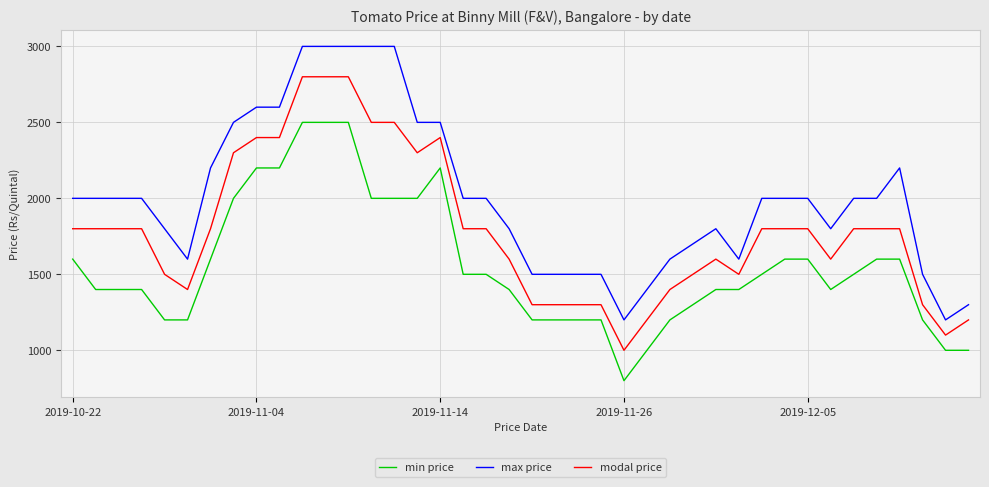

True or false: modal price and max price cross at least once.

False